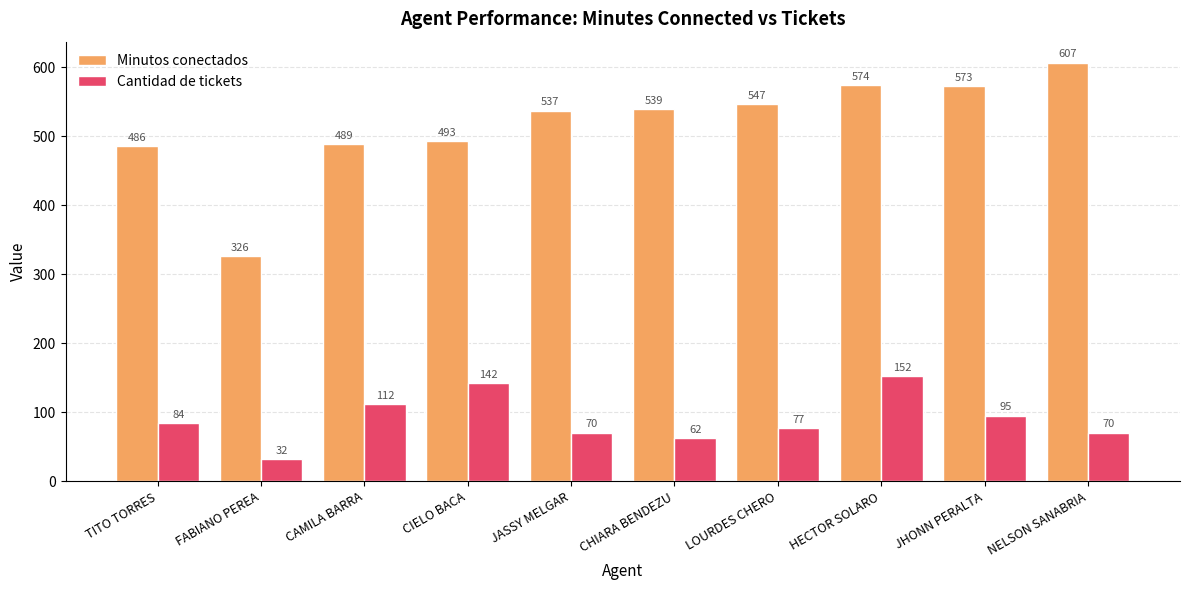

Reading left to right, transcribe all the data shown in this chart.

Minutos conectados: TITO TORRES=486	FABIANO PEREA=326	CAMILA BARRA=489	CIELO BACA=493	JASSY MELGAR=537	CHIARA BENDEZU=539	LOURDES CHERO=547	HECTOR SOLARO=574	JHONN PERALTA=573	NELSON SANABRIA=607
Cantidad de tickets: TITO TORRES=84	FABIANO PEREA=32	CAMILA BARRA=112	CIELO BACA=142	JASSY MELGAR=70	CHIARA BENDEZU=62	LOURDES CHERO=77	HECTOR SOLARO=152	JHONN PERALTA=95	NELSON SANABRIA=70